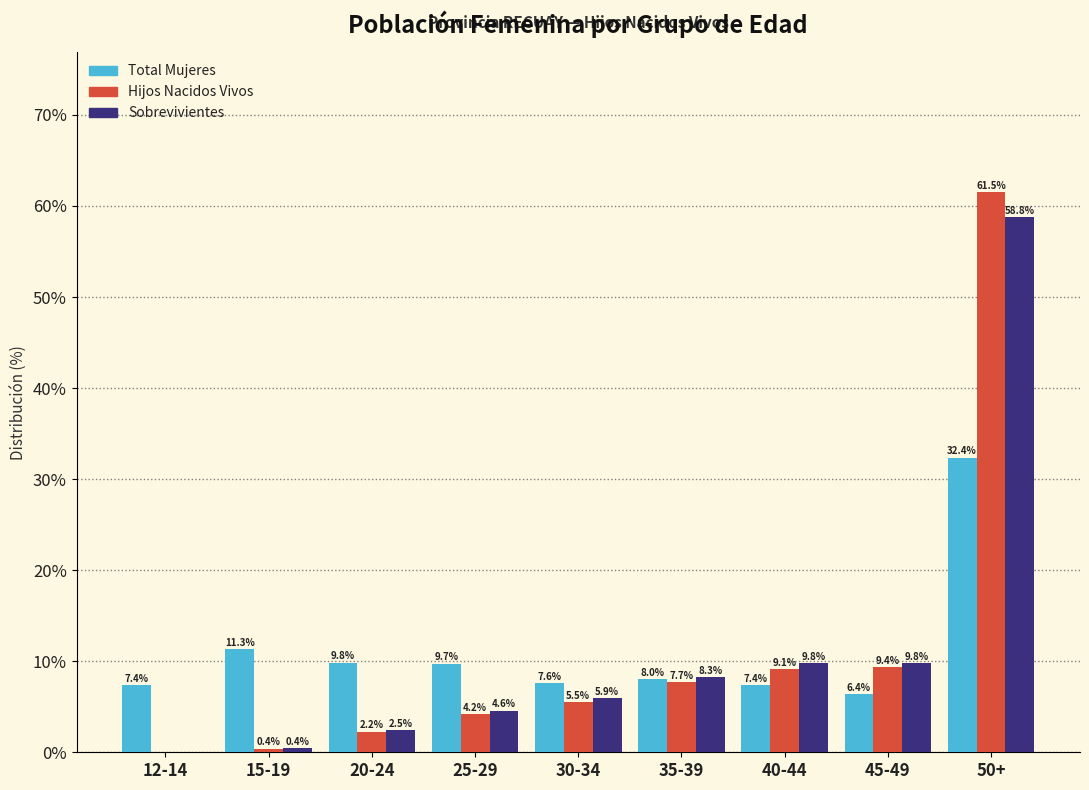

Is the value of Total Mujeres at 15-19 greater than the value of Sobrevivientes at 20-24?

Yes